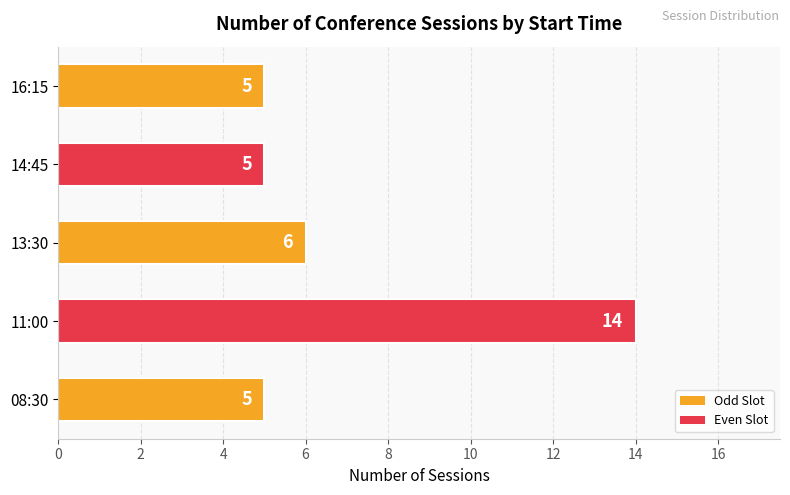

What is the maximum value shown in the chart?

14